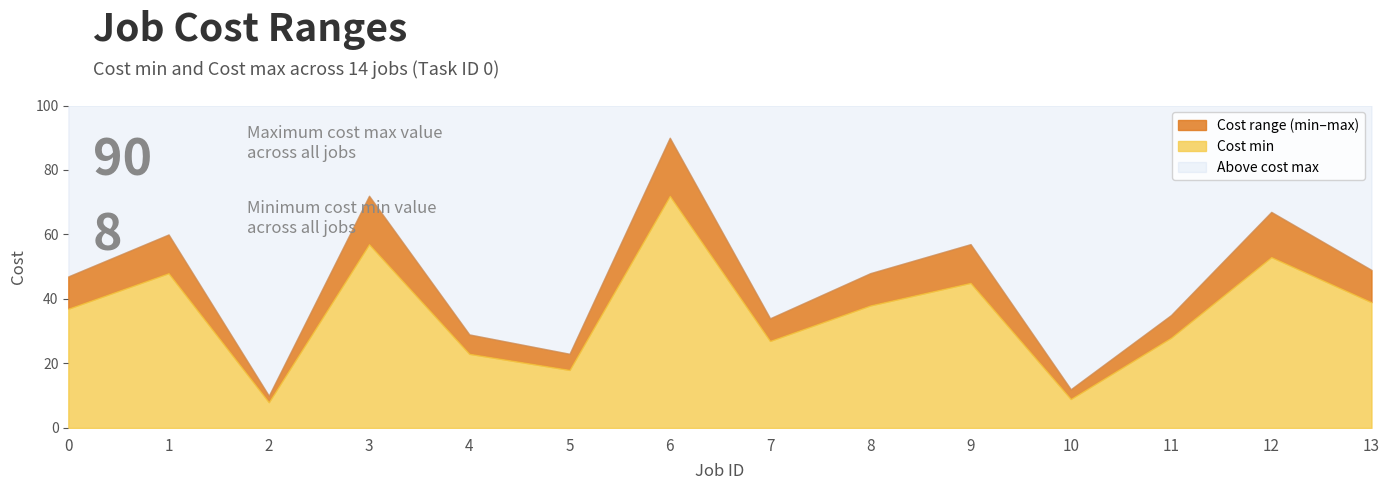

True or false: Cost min and Cost max intersect in this chart.

False